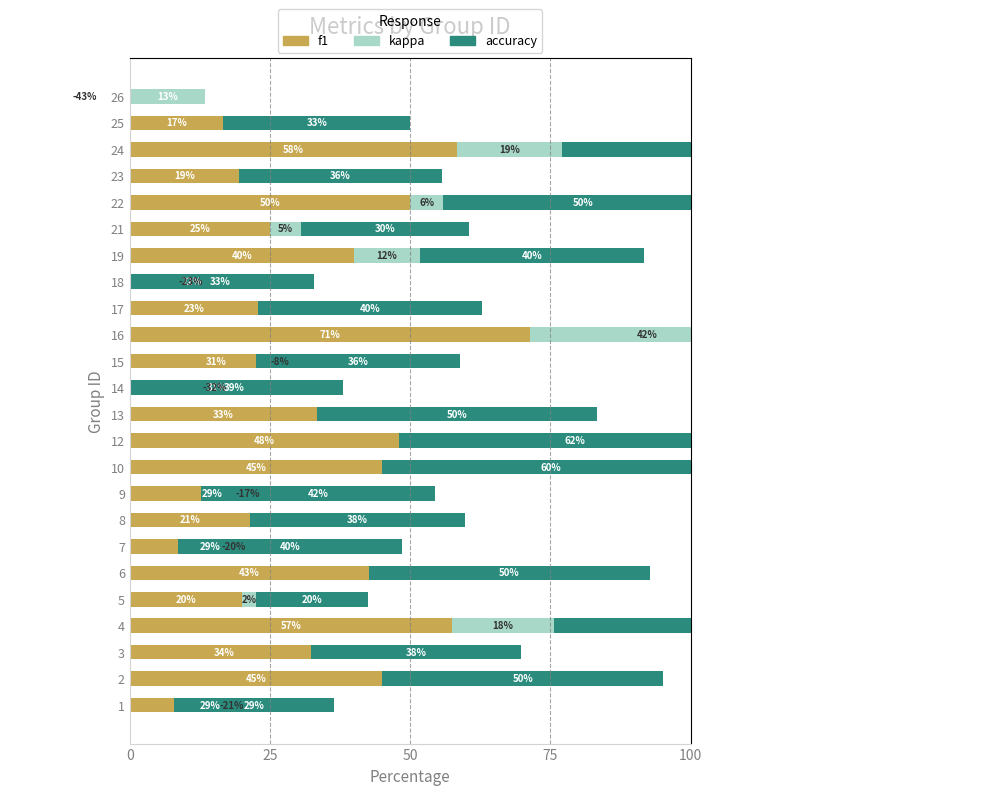

Which series has the widest spread of values?

kappa